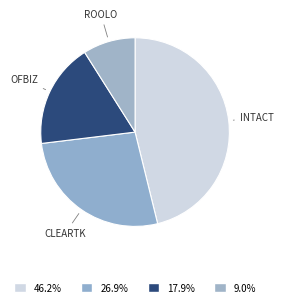

Count the number of slices in the pie.

4